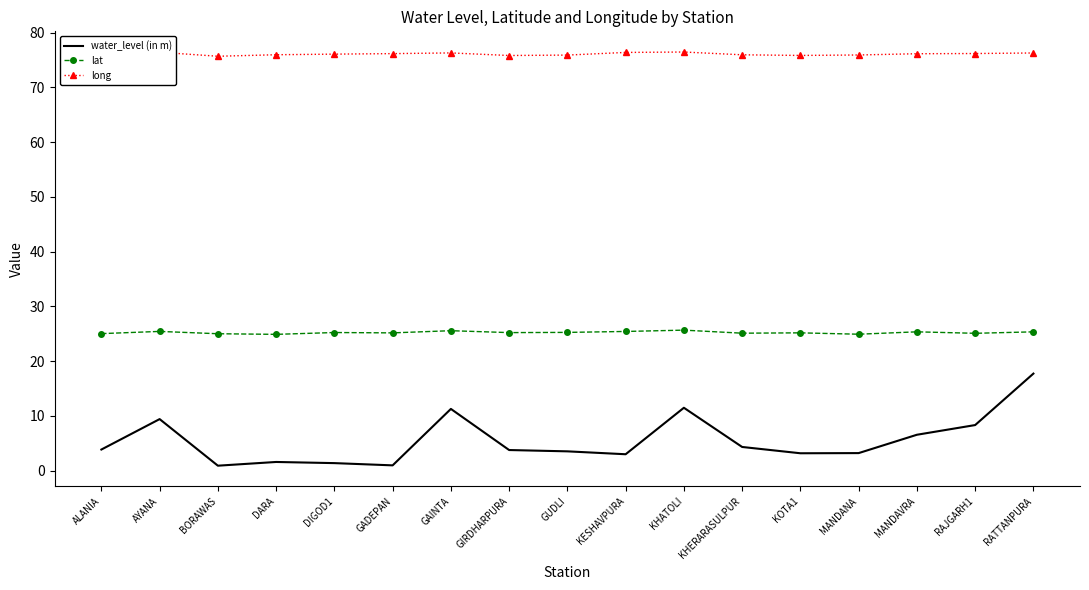

At how many categories does at least one series exceed 35?

17